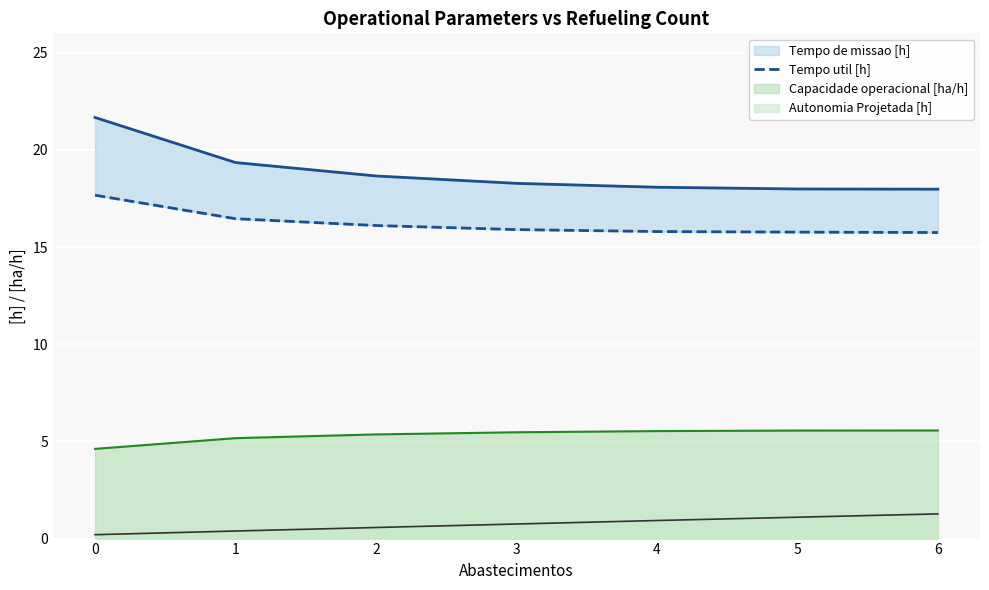

What is the average value?

16.2